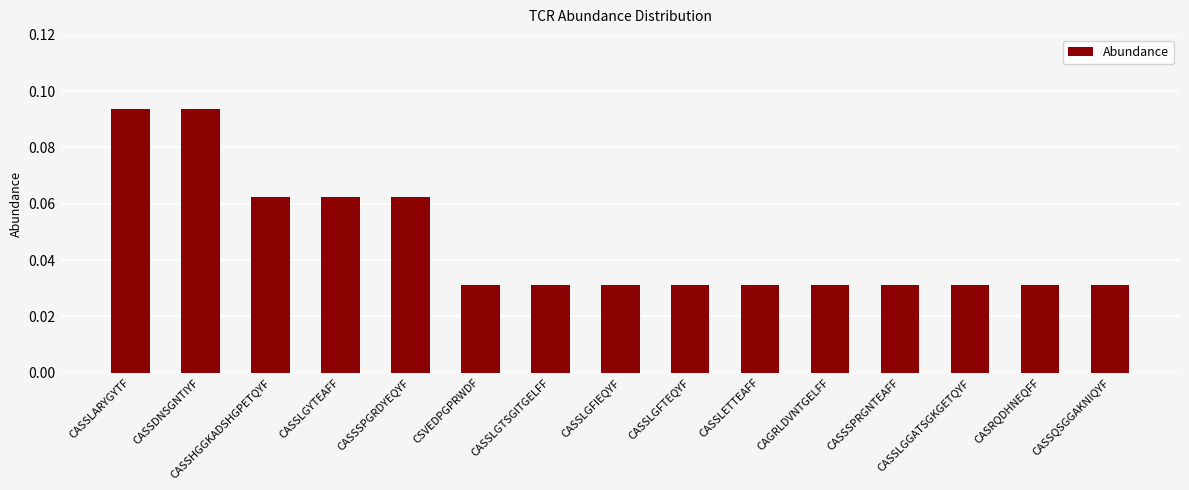

What is the sum of all values?

0.7